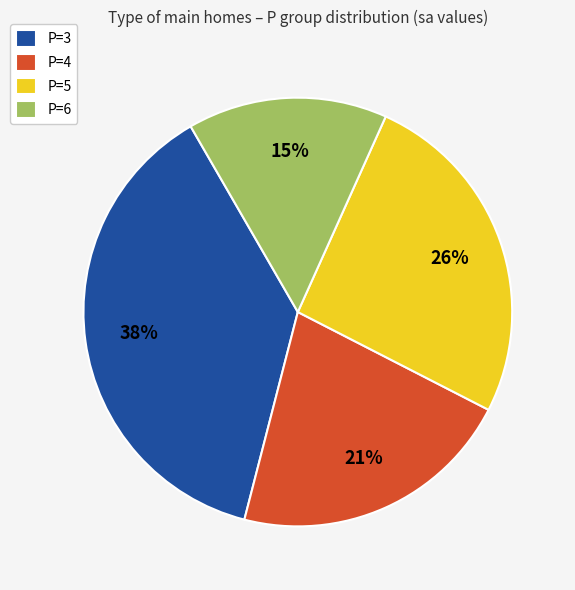

What is the smallest slice in the pie chart?

P=6